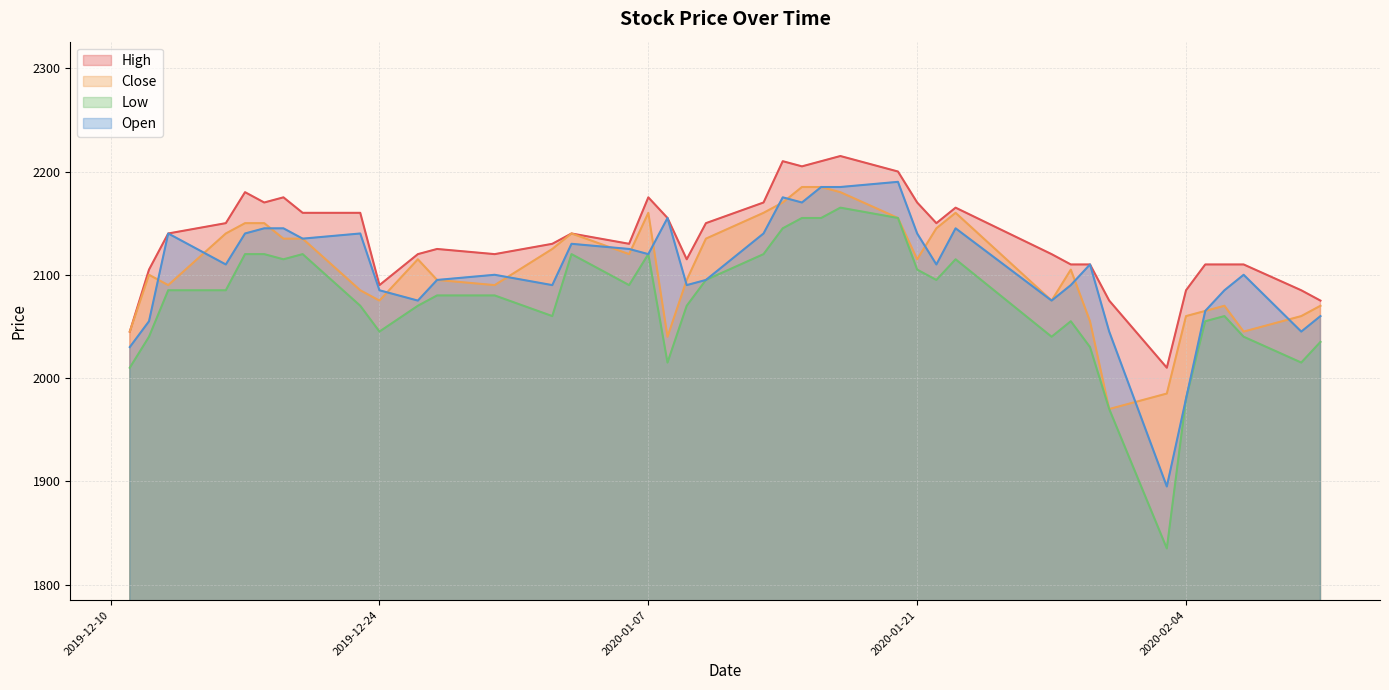

Rank the series by their maximum value, from highest to lowest.

High, Open, Close, Low